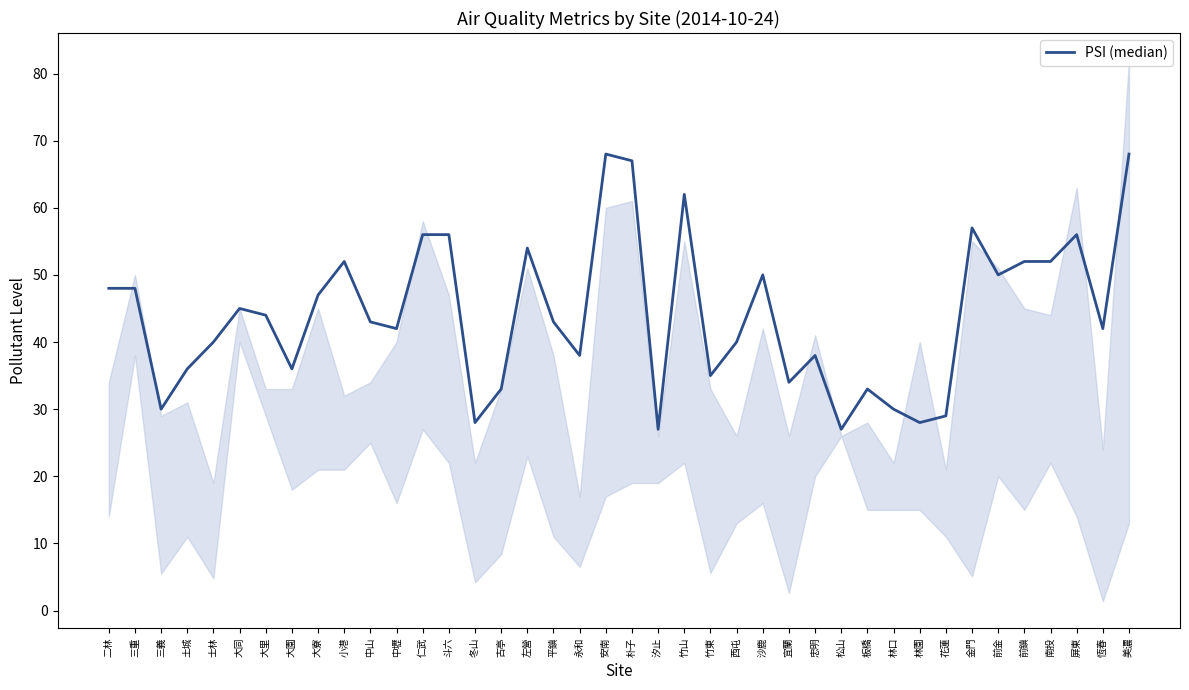

How many categories are shown in the chart?

40